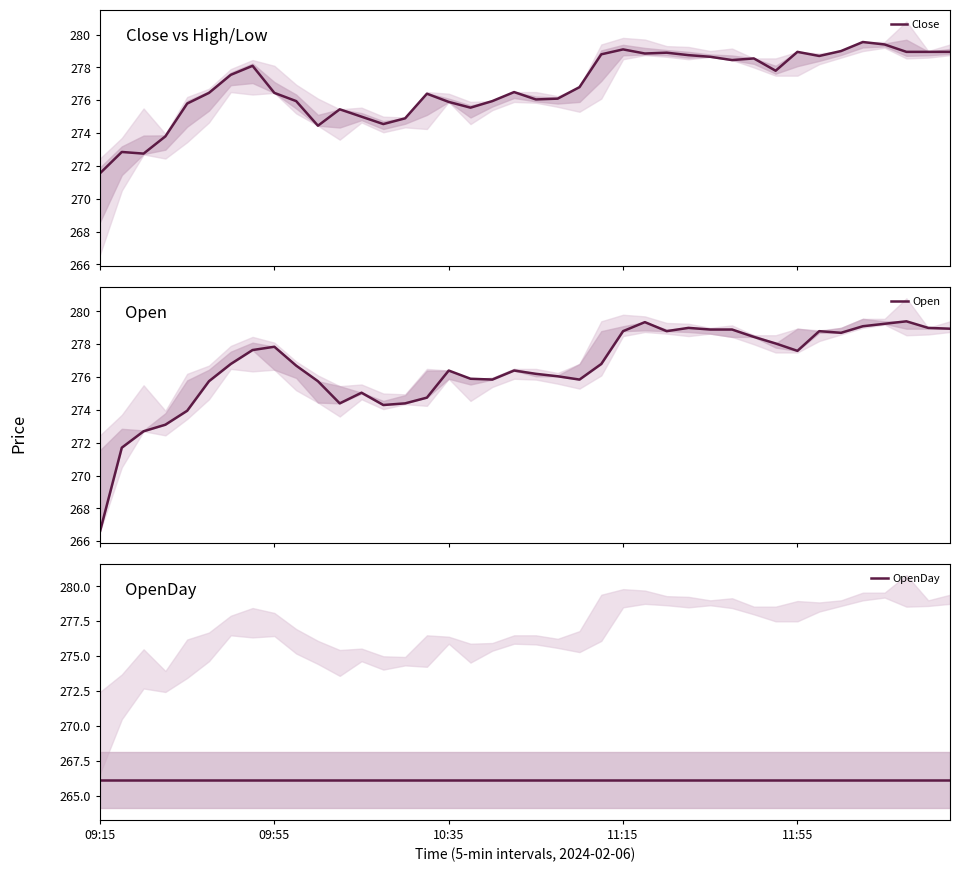

What is the maximum value shown in the chart?

279.6